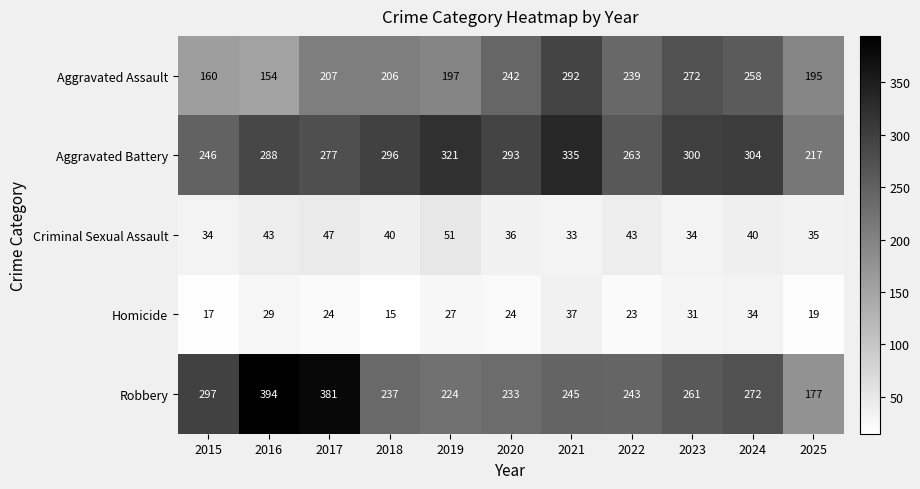

At which category is the sum across all series the highest?

2021